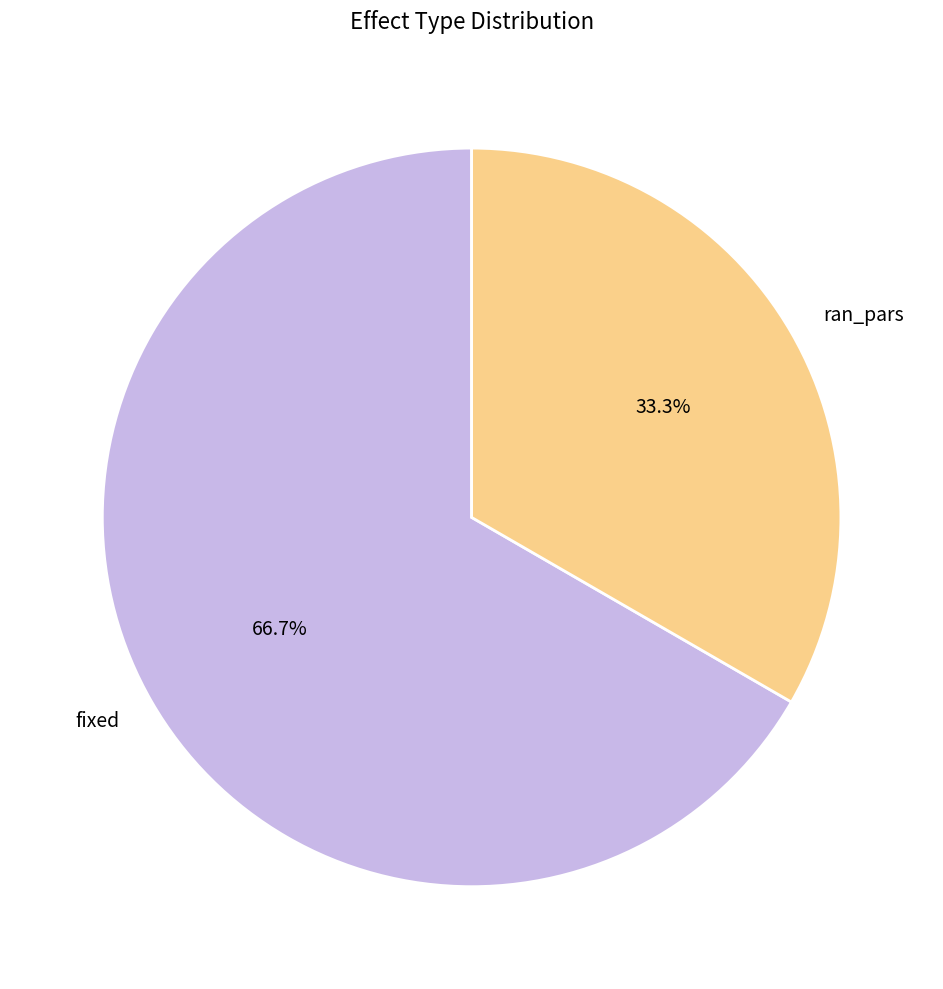

Which category accounts for the majority?

fixed